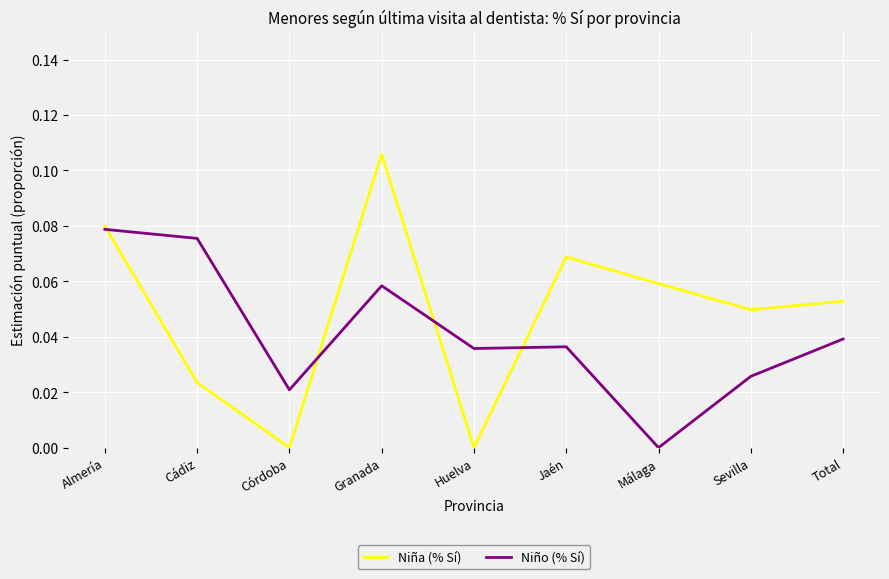

Which series has the largest total across all categories?

Niña (% Sí)